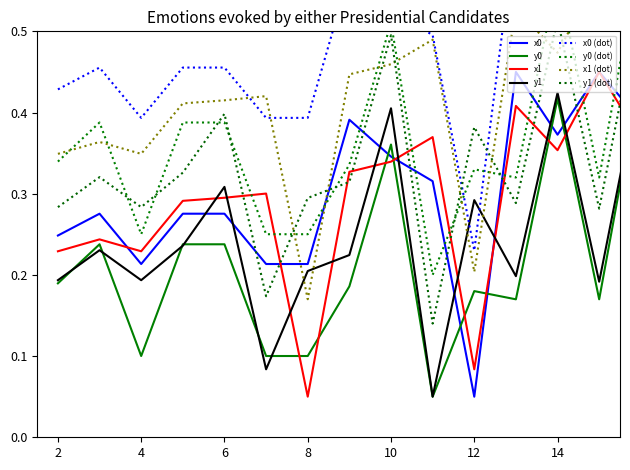

How many x0 values are between 0 and 1?

15